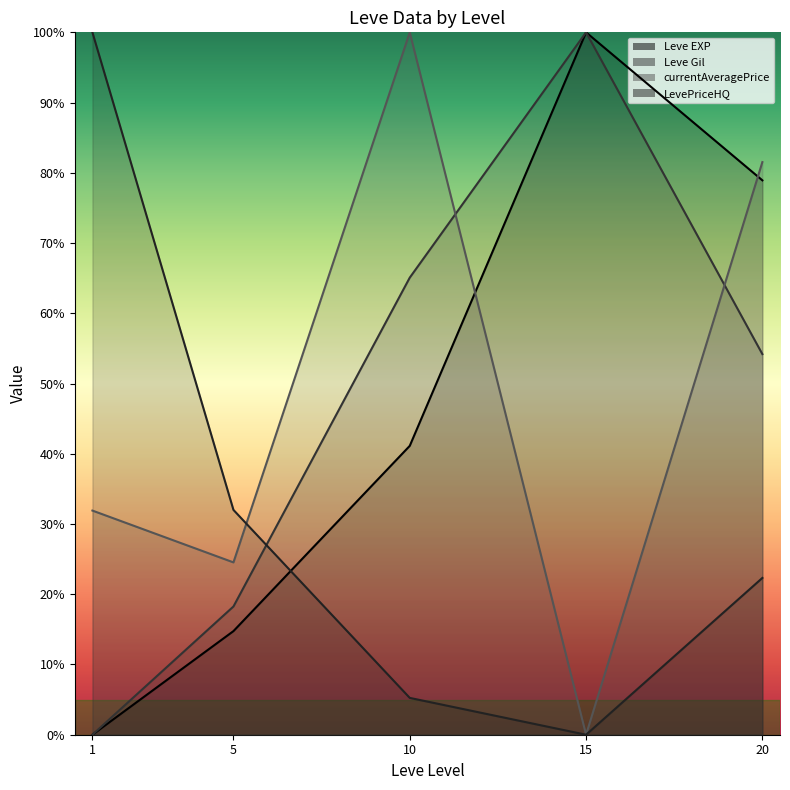

How many points are higher than both their immediate neighbors (excluding endpoints)?

1